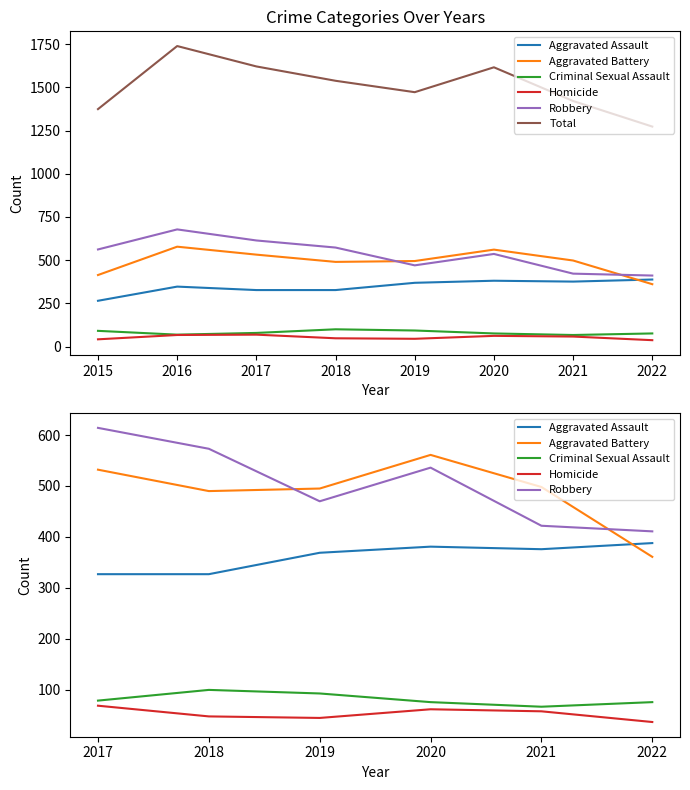

Between 2019 and 2020, which is larger?

2020